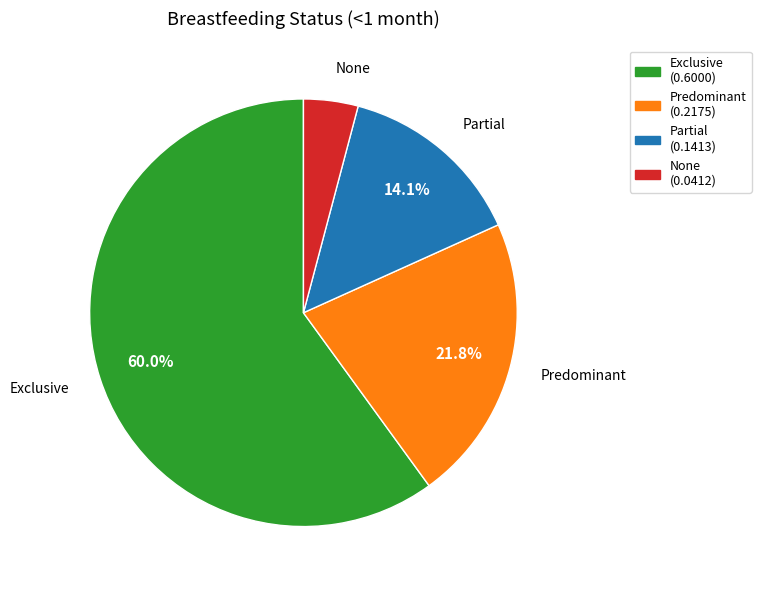

Which category has the smallest portion of the pie?

None